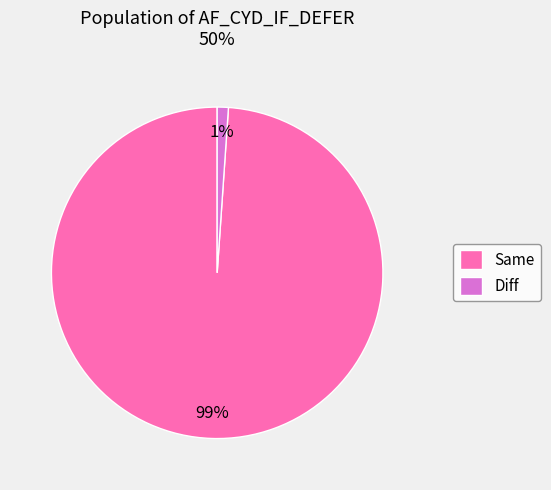

Which category accounts for the majority?

Same